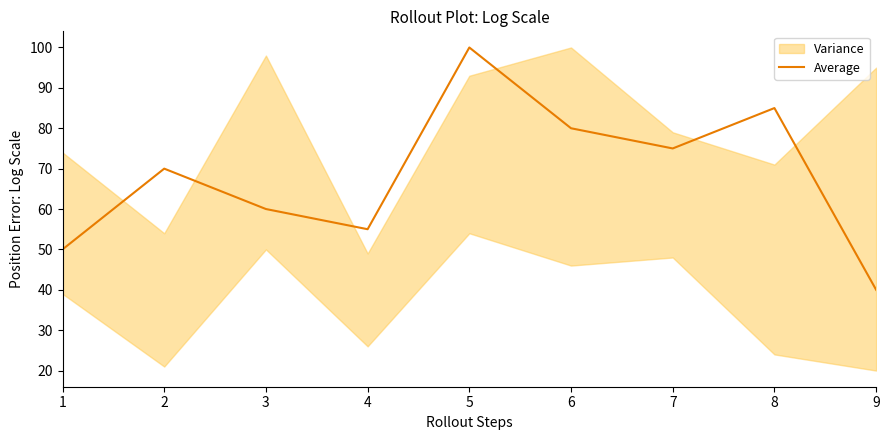

Read the value at 7, to the nearest 5.

75